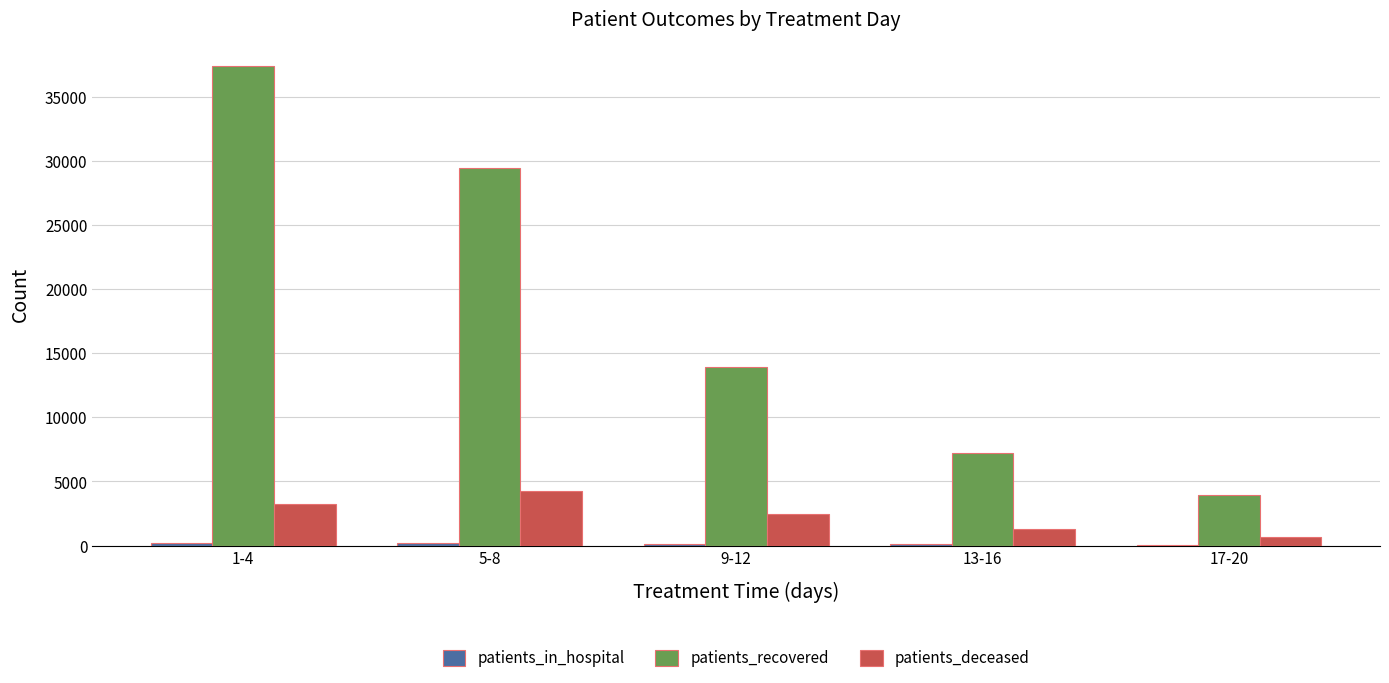

The value of patients_deceased at 5-8 is 4285. True or false?

True